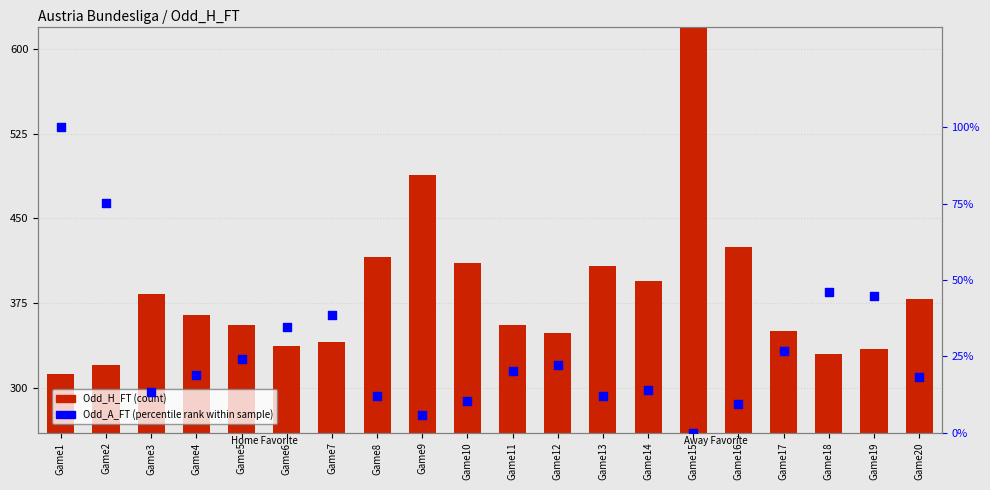

Which series has the widest spread of Y values?

Odd_H_FT (count)